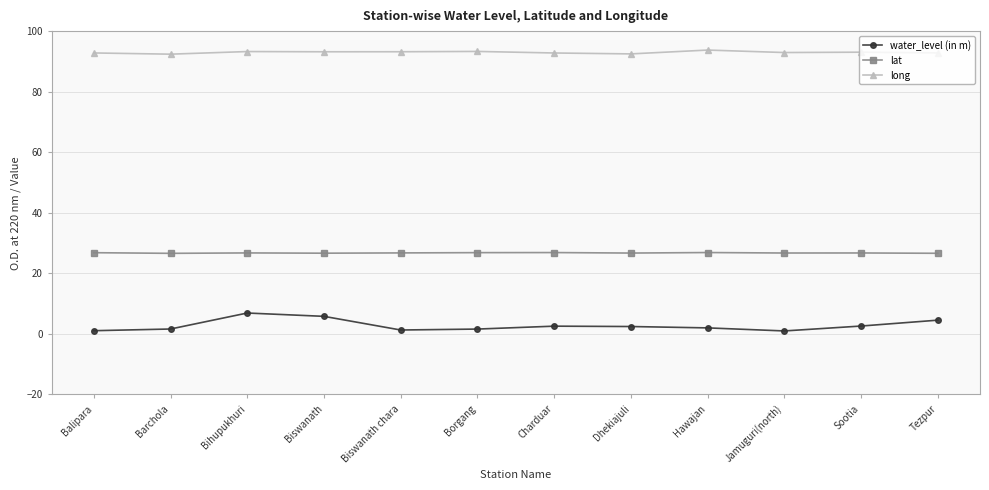

What value does the lat series have at Tezpur?

26.6